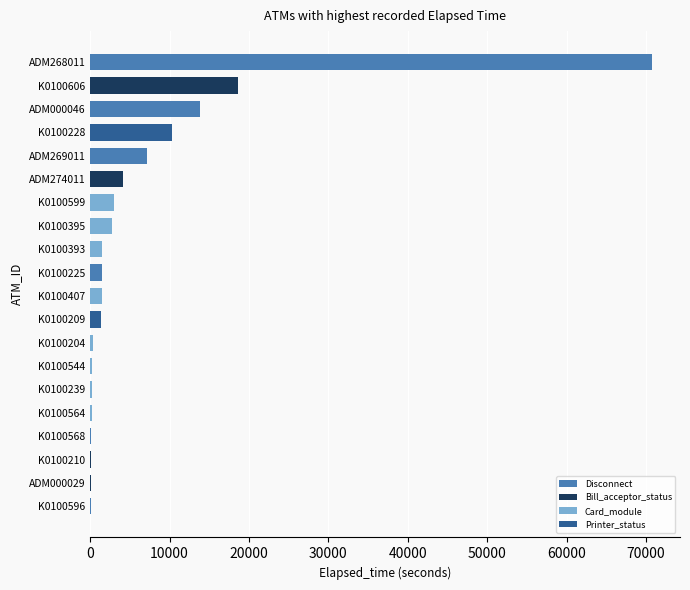

True or false: the data shows 7179 at ADM274011.

False